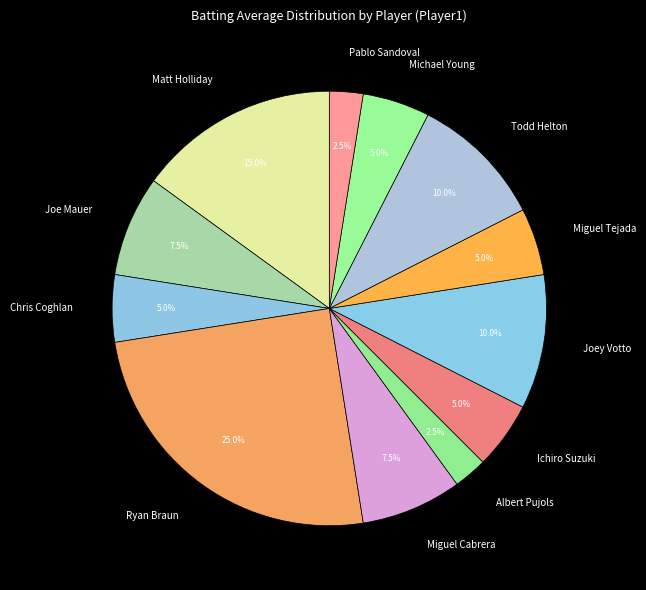

Is there a majority slice in this chart?

No